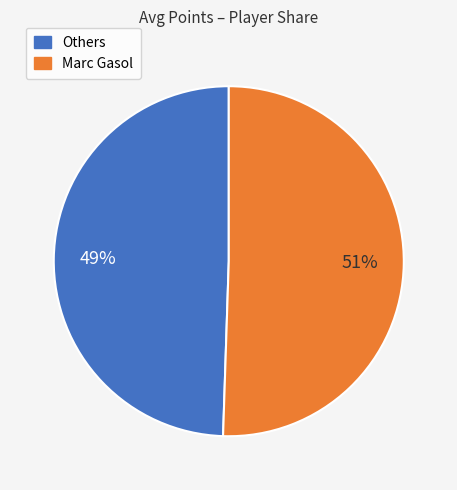

To the nearest percent, what is the average slice percentage?

50%